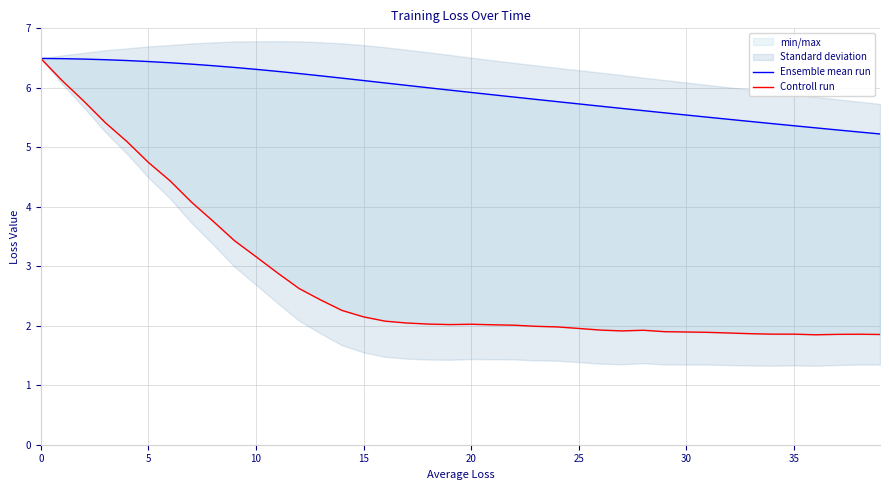

At how many categories does at least one series exceed 5?

40